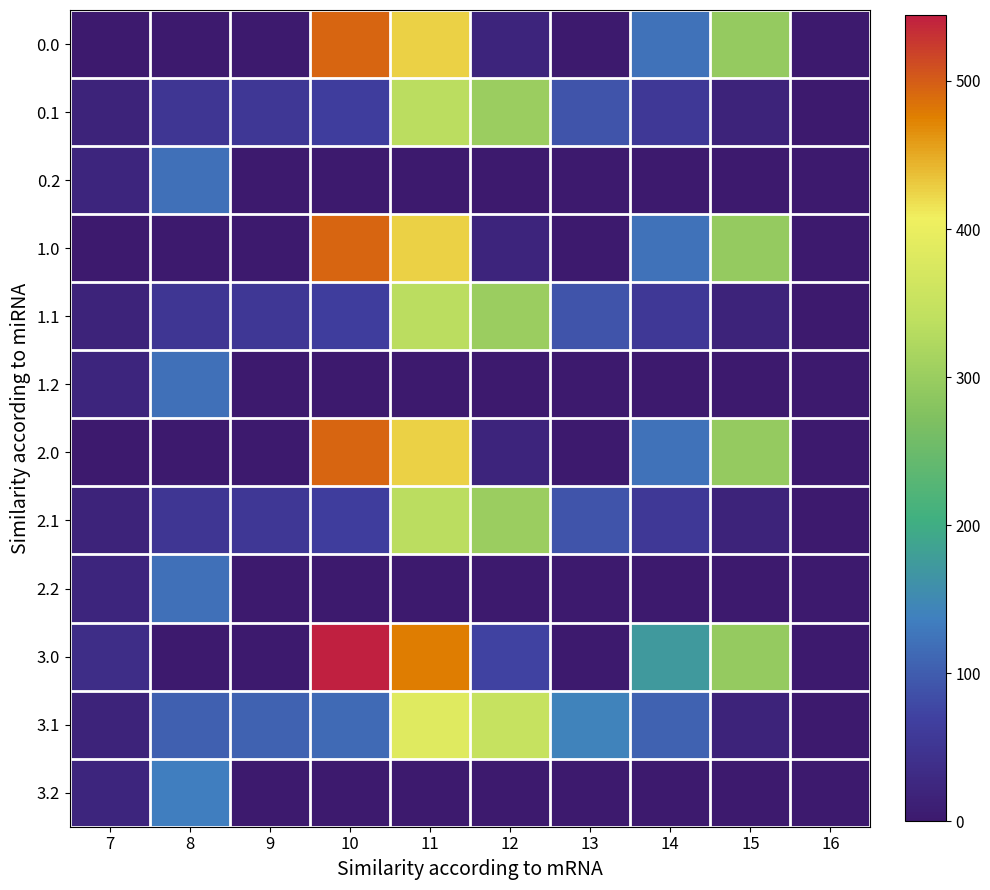

At how many categories does at least one series exceed 268?

4